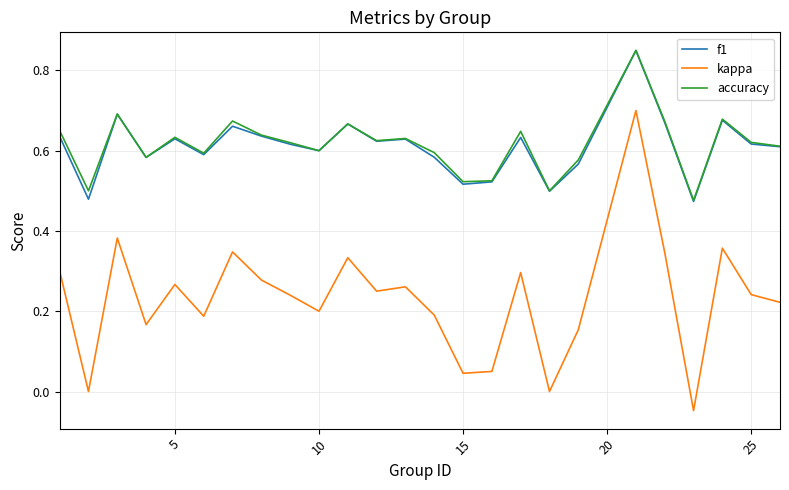

True or false: kappa and accuracy intersect in this chart.

False